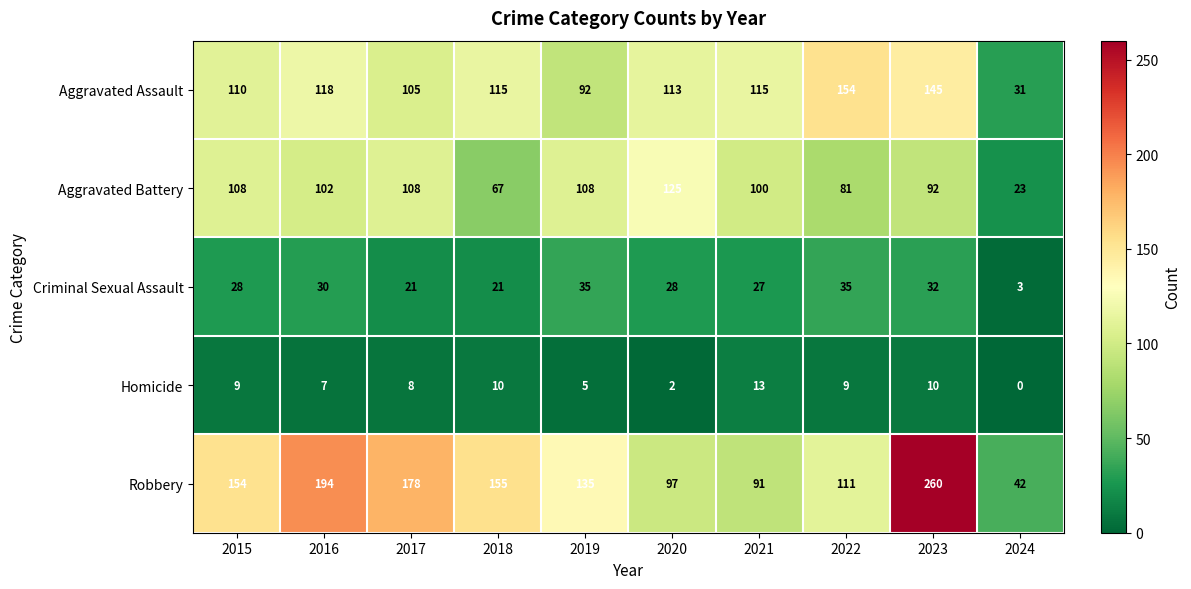

Count the number of data series in this chart.

5